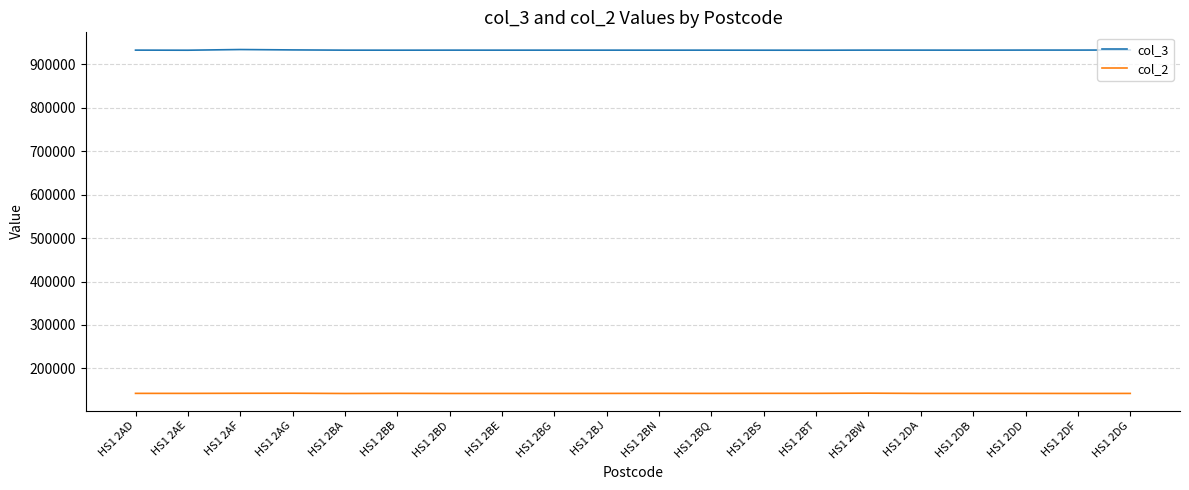

At how many categories does at least one series exceed 894593?

20